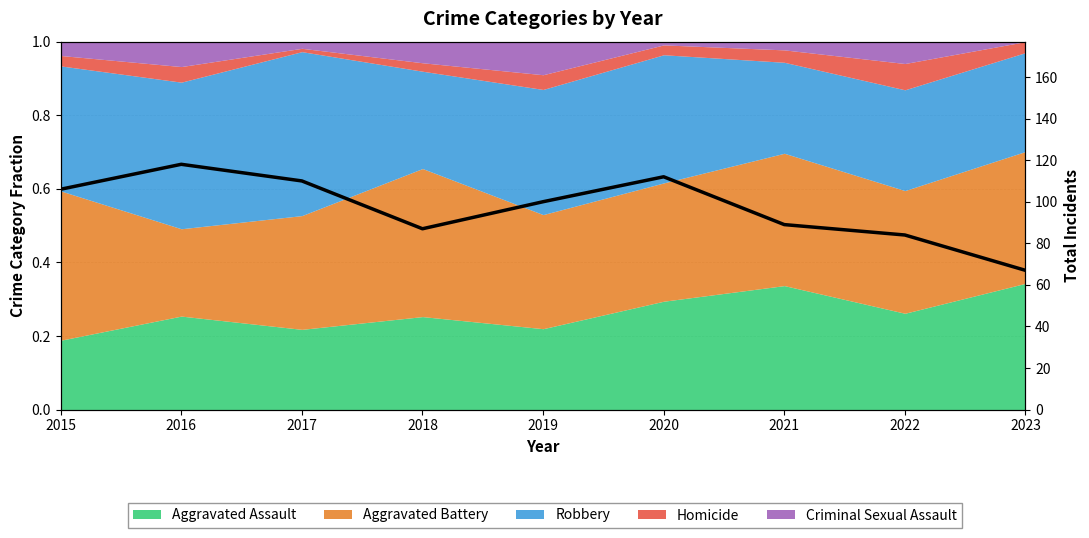

The chart shows a value of 182 at 2020. True or false?

False